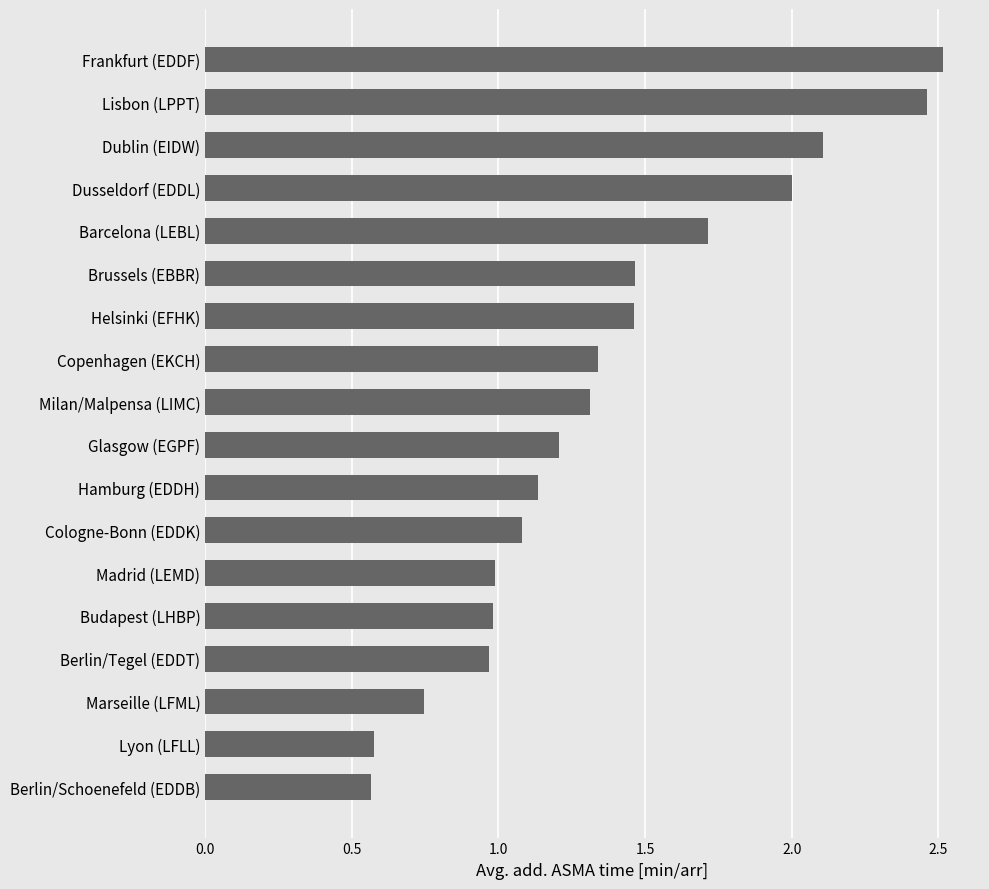

Read the value at Dusseldorf (EDDL).

2.0